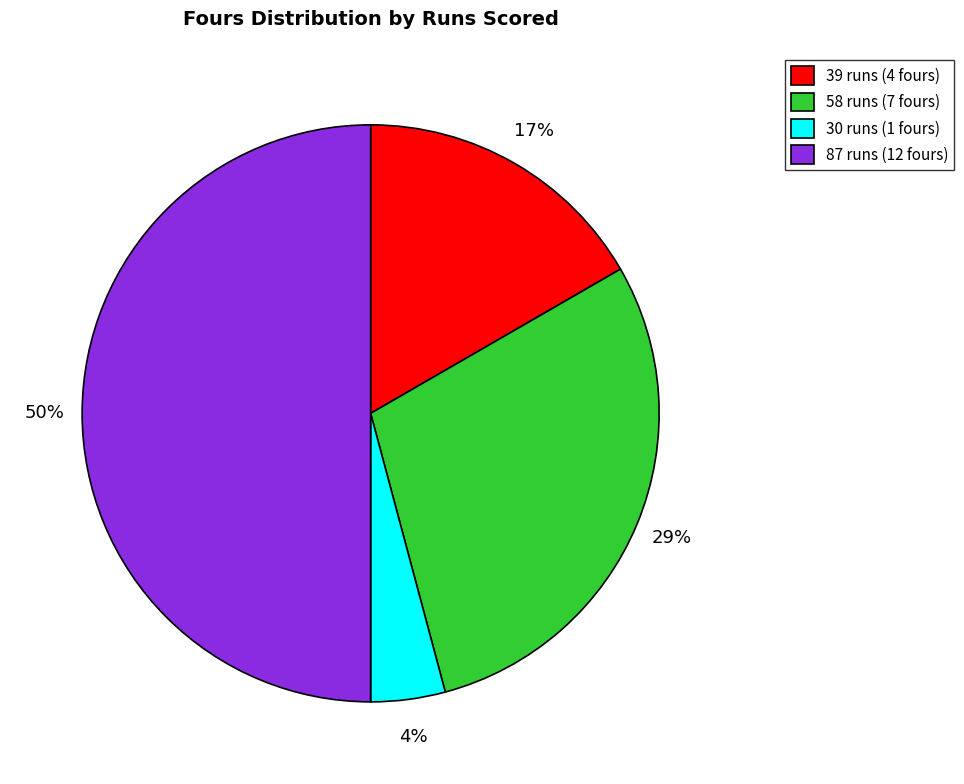

To the nearest percent, what percentage of the pie is 58 runs?

29%